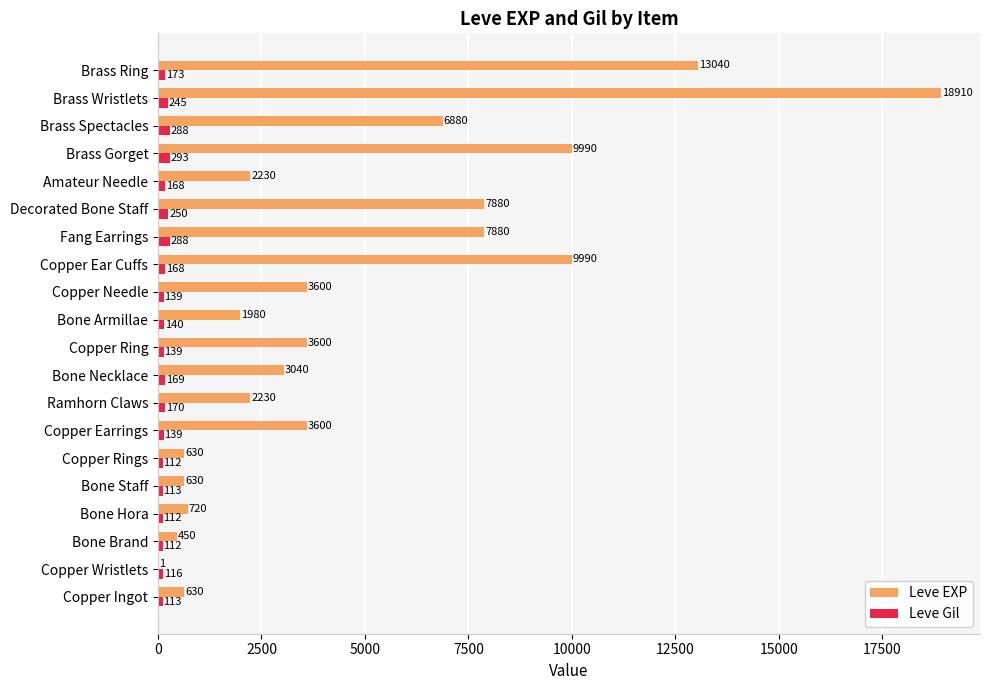

Read the Leve Gil value at Copper Rings, to the nearest 5.

110